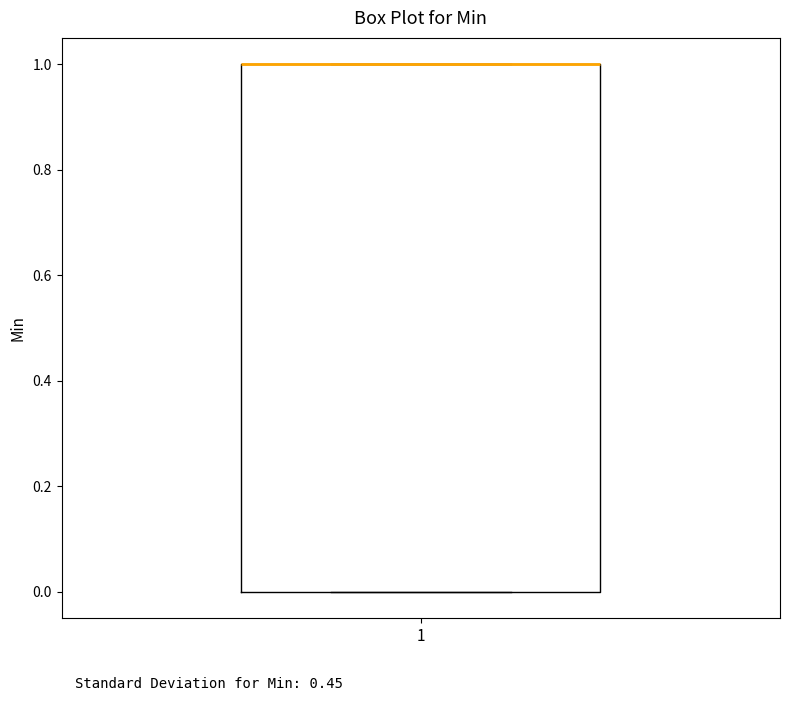

Where is the upper edge of the box at x = 1 on the y-axis? The values are not printed on the chart, so give them approximately, as read against the axis.

1